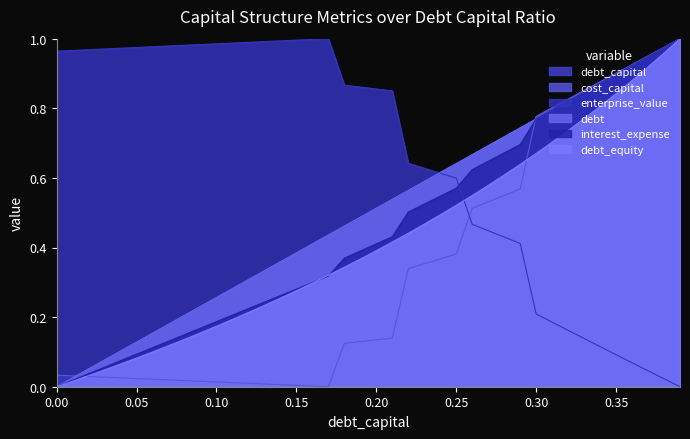

How many data points does each series have?

40